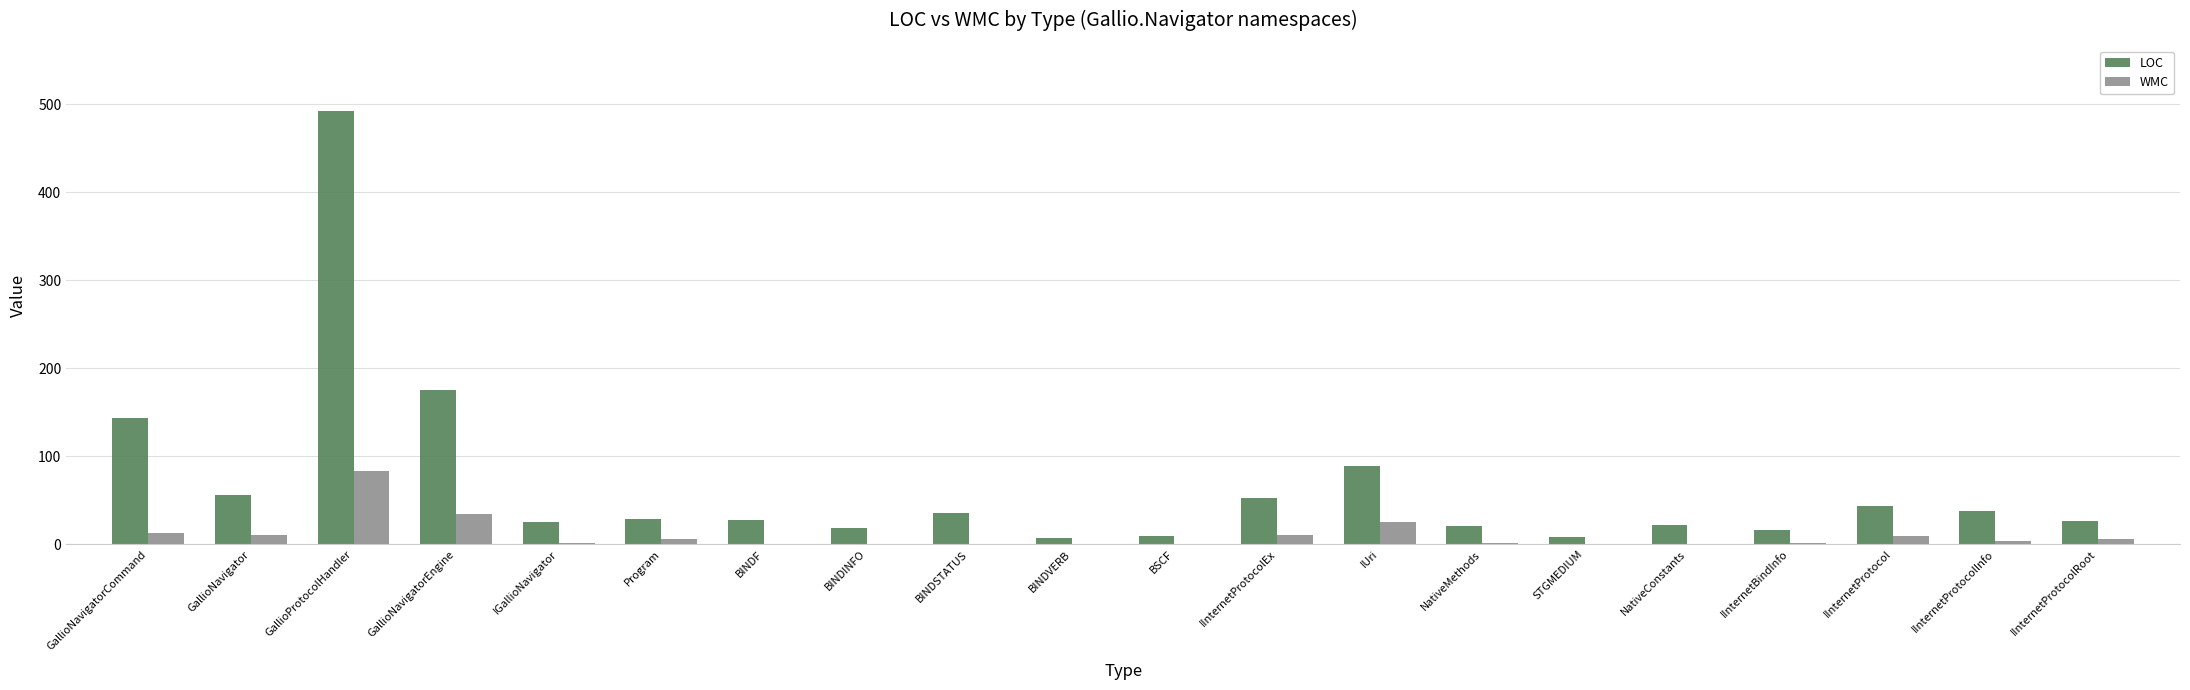

What is the maximum value shown in the chart?

493